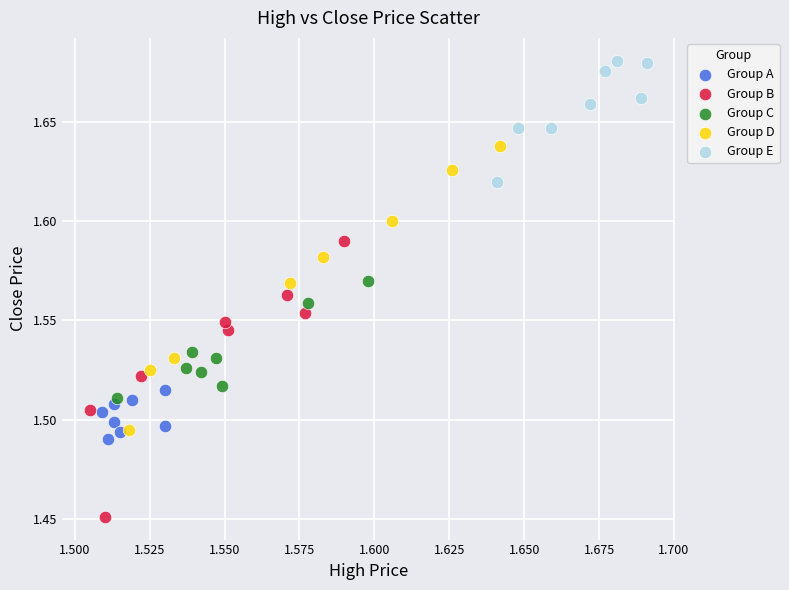

Which series reaches the minimum Y coordinate?

Group B